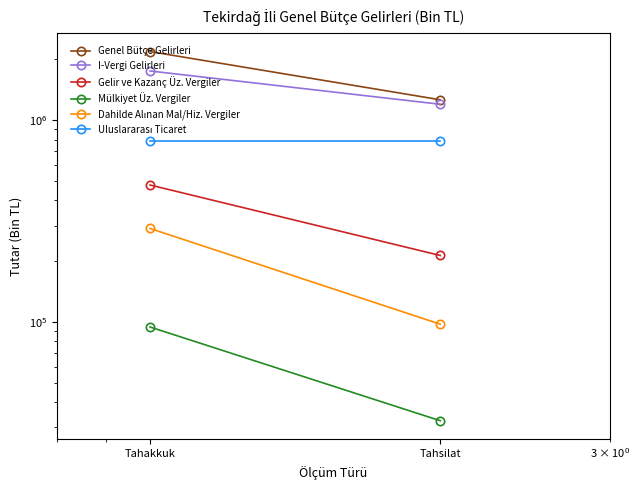

What is the label of the 1st point from the left?

Tahakkuk